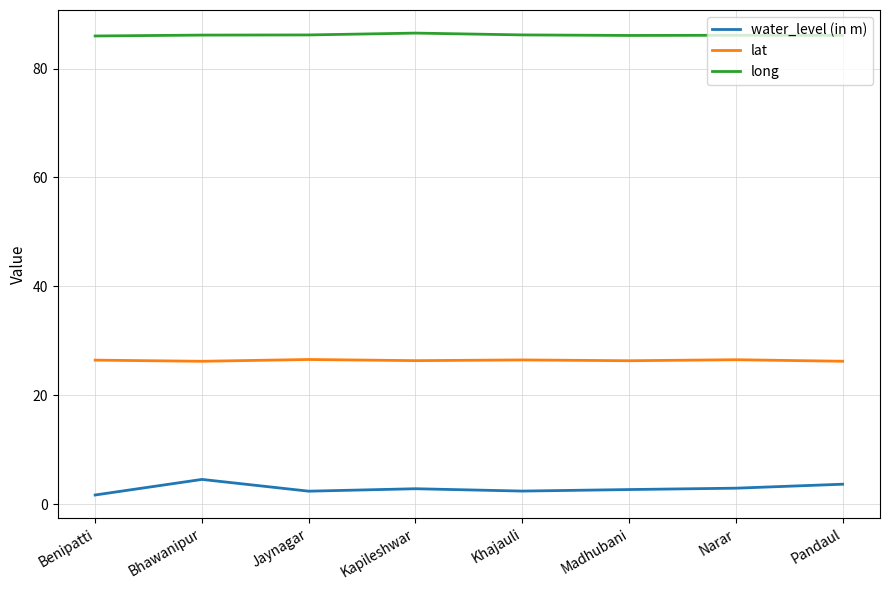

What is the spread (max minus min) of values at Pandaul?

82.4